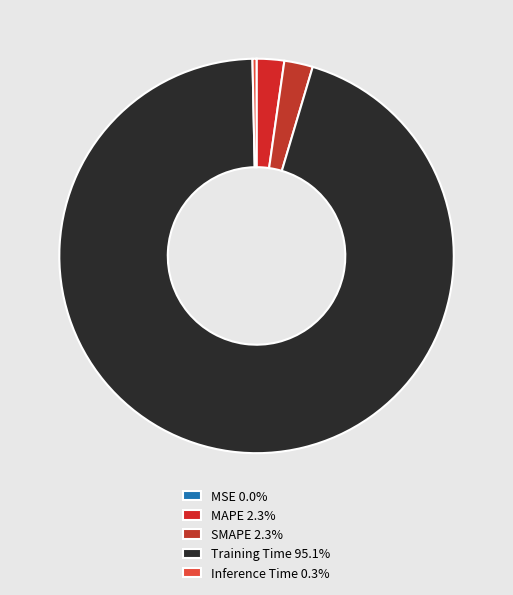

To the nearest percent, what is the difference between the largest and smallest slice percentages?

95%